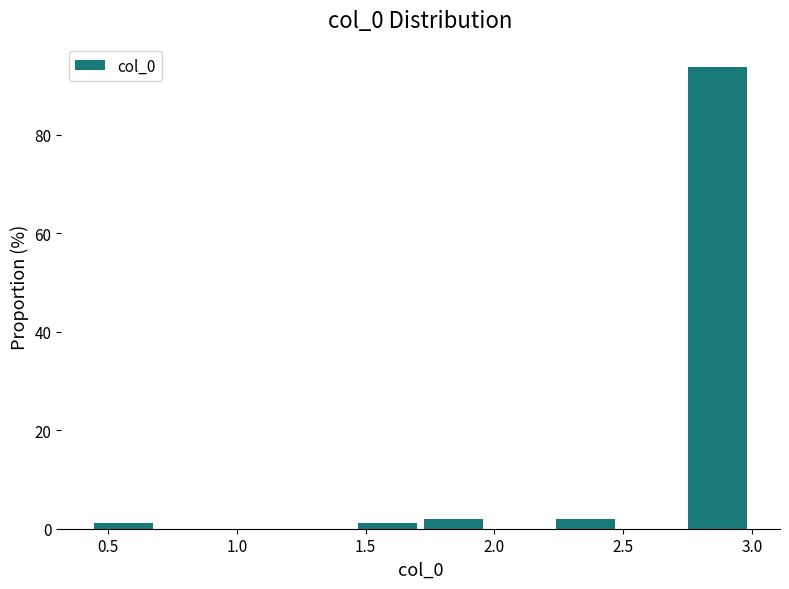

Reading left to right, list every bar in this chart as the range it spans on the x-axis followed by its height. Neither the bar edges nor the heights are printed on the chart, so give them approximately, as read against the axes.

0.45 to 0.70: under 2
0.70 to 0.95: 0
0.95 to 1.20: 0
1.20 to 1.45: 0
1.45 to 1.70: under 2
1.70 to 1.95: under 2
1.95 to 2.25: 0
2.25 to 2.50: under 2
2.50 to 2.75: 0
2.75 to 3.00: 94